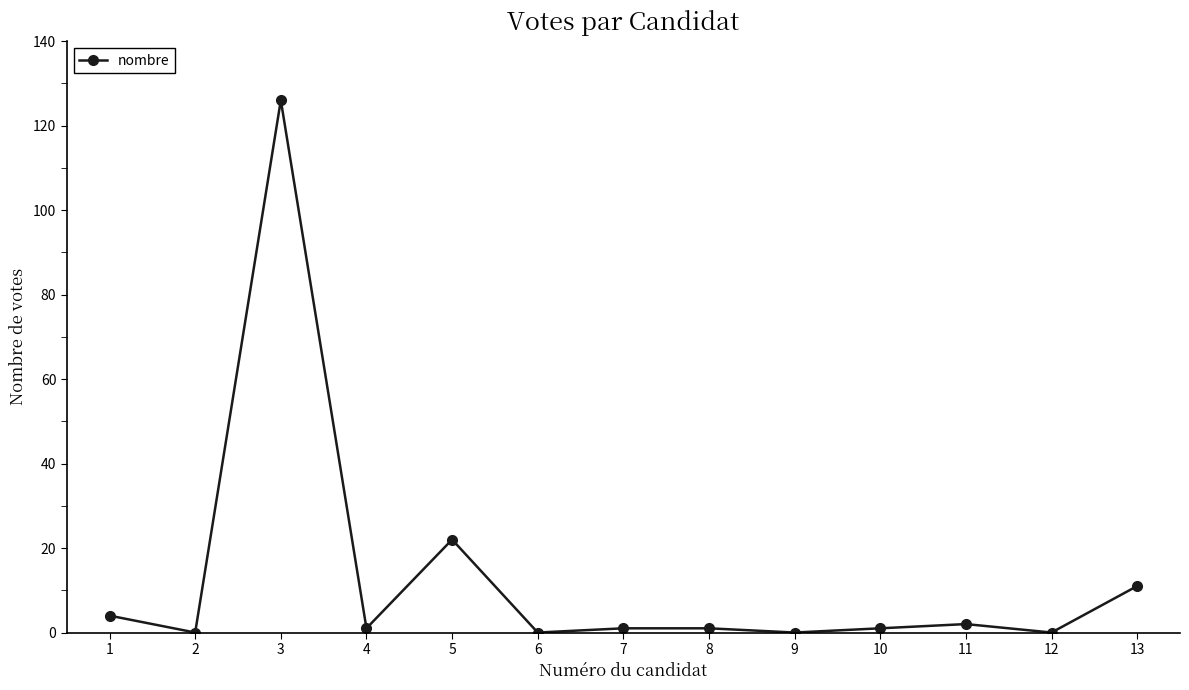

How many distinct data groups are displayed?

1